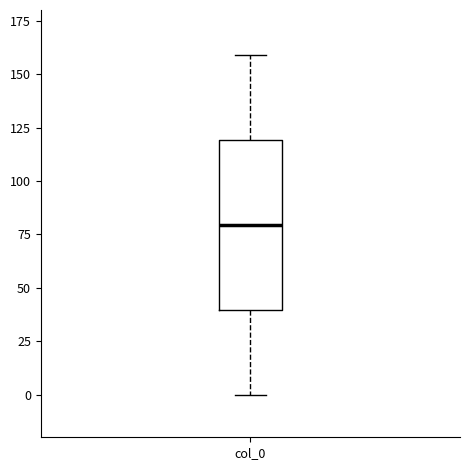

Read this box plot against the y-axis: the position of the median line, the range covered by the box, and the ends of both whiskers. The values are not printed on the chart, so give them approximately, as read against the axis.

median 80, box 40 to 120, whiskers 0 to 160